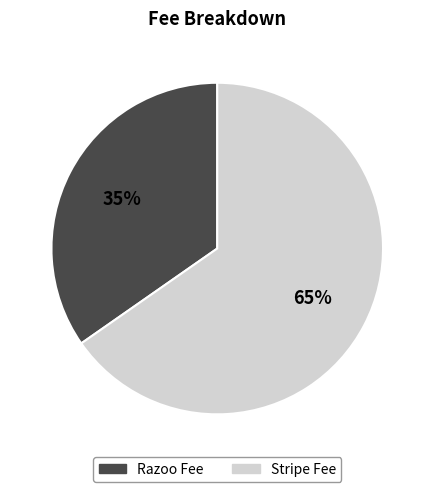

To the nearest percent, what is the average slice percentage?

50%